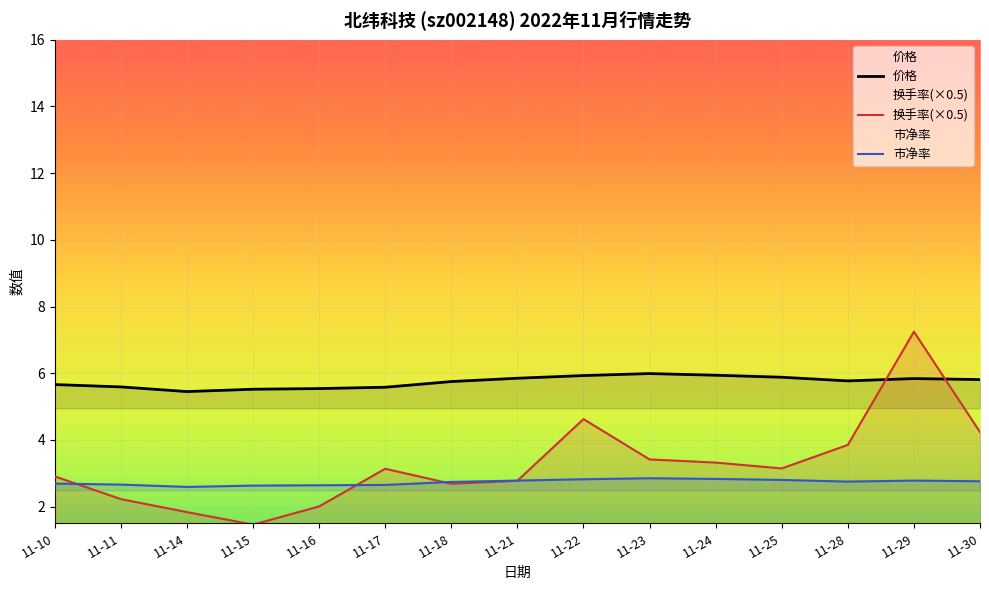

Which series has the largest range (max minus min)?

换手率(×0.5)